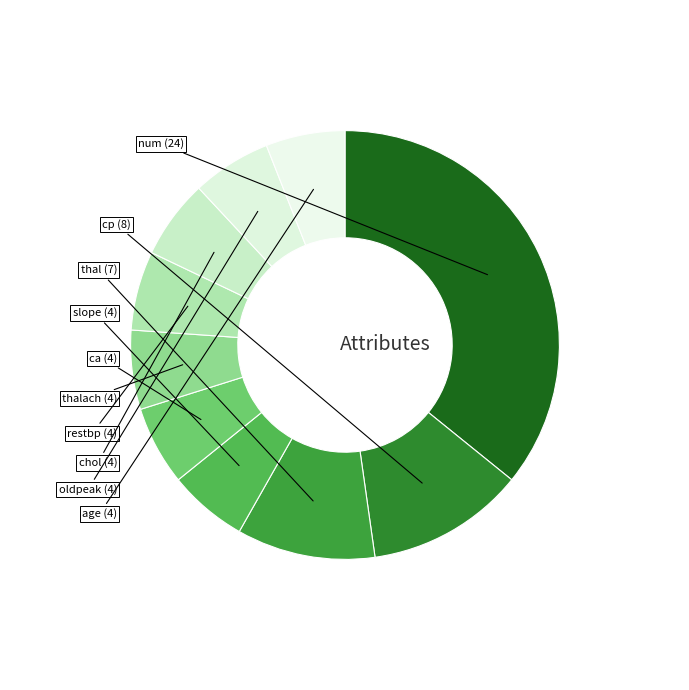

Is there any slice that represents more than half of the pie?

No